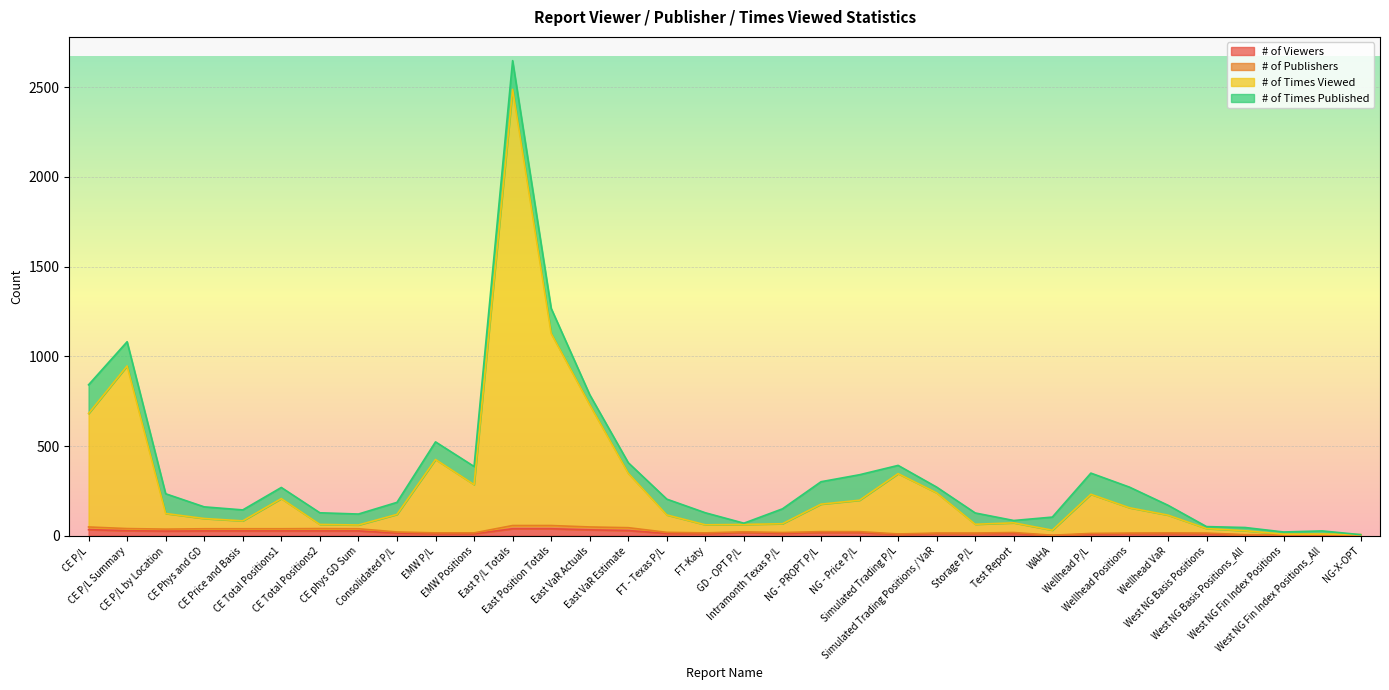

What is the label of the 15th point from the left?

East VaR Estimate